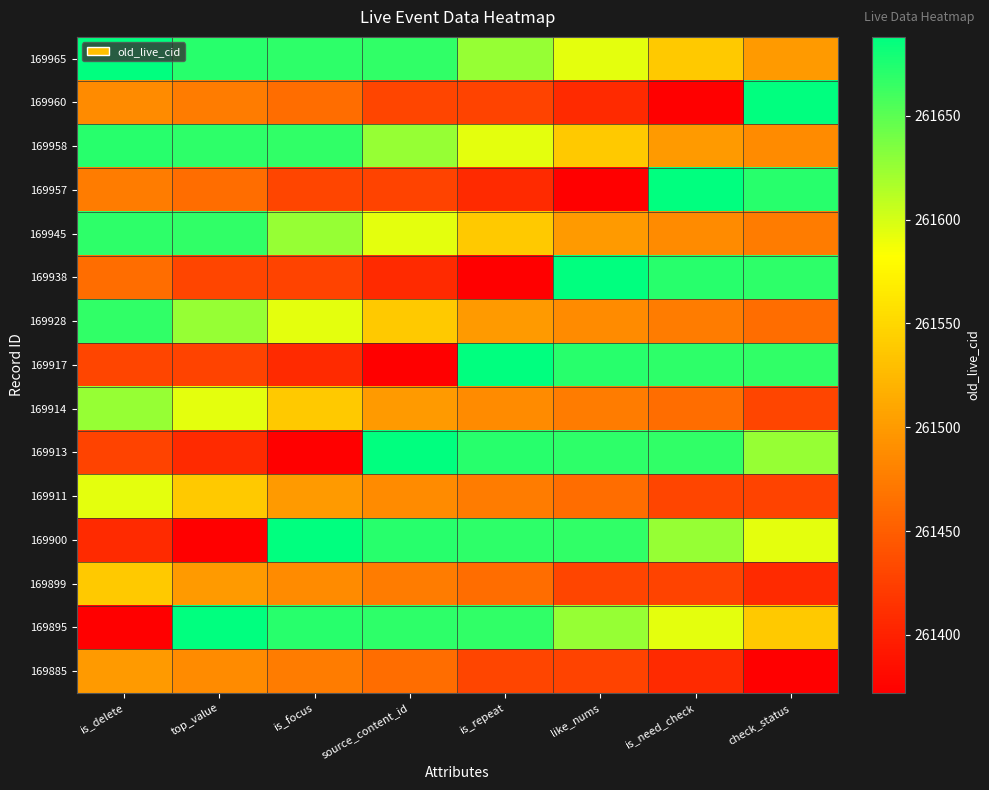

What is the total value across all series at is_repeat?

3923016